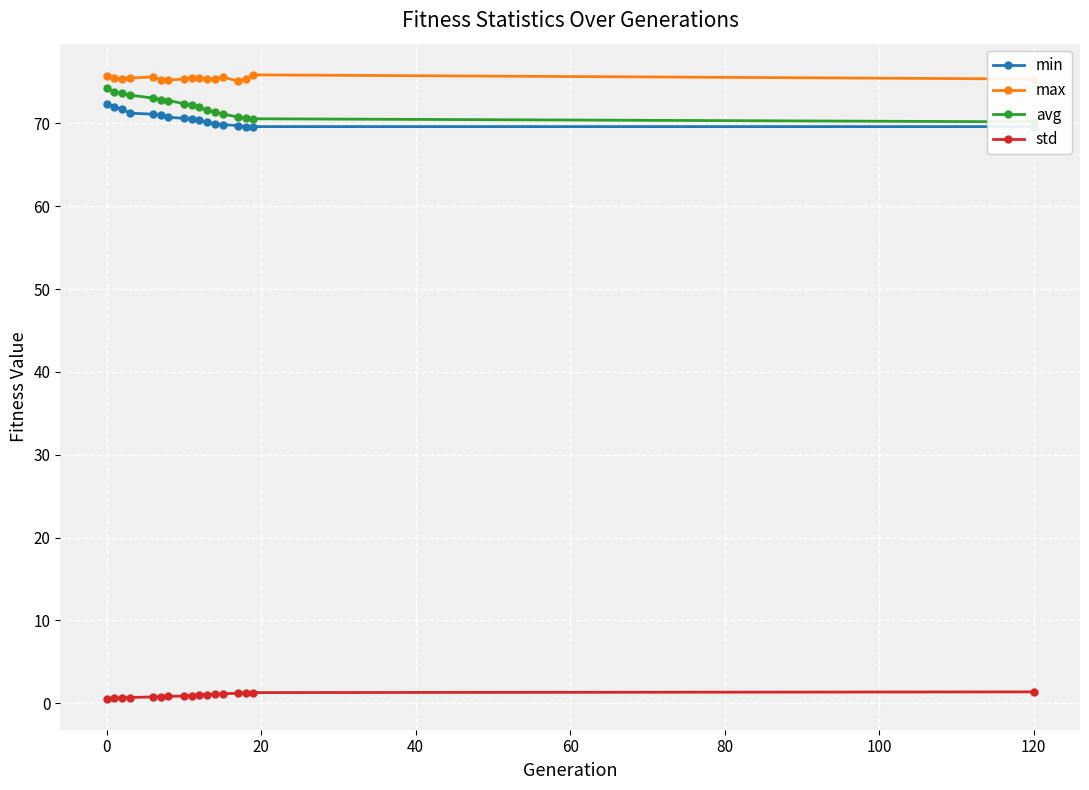

Rank the series by their maximum value, from highest to lowest.

max, avg, min, std